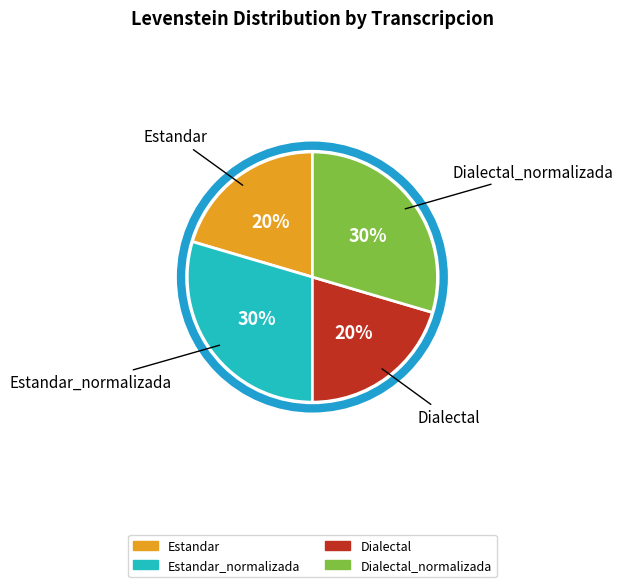

Combined, do Dialectal_normalizada and Estandar_normalizada account for over 50%?

Yes